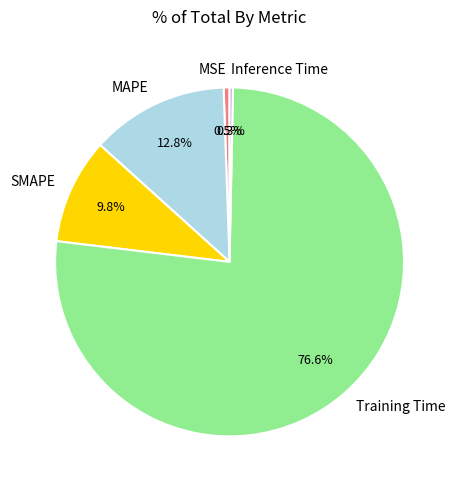

To the nearest percent, what is the average slice percentage?

20%